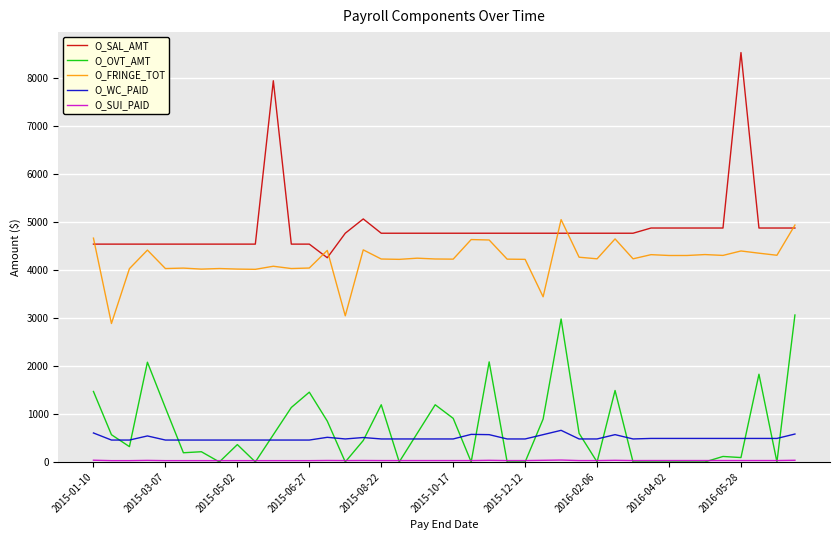

True or false: O_OVT_AMT and O_SAL_AMT cross at least once.

False